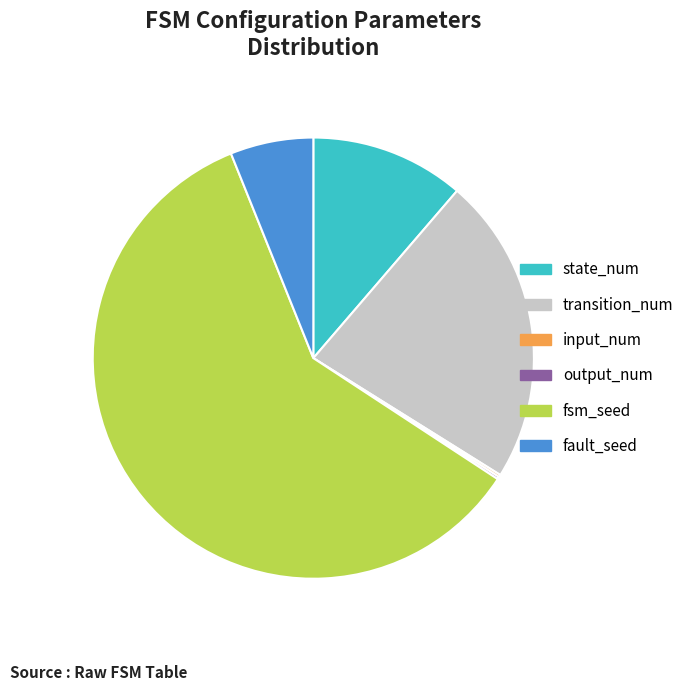

Is there a majority slice in this chart?

Yes